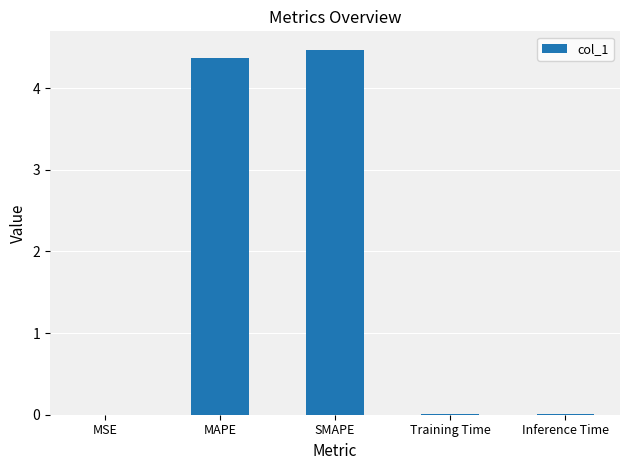

How many data points does each series have?

5